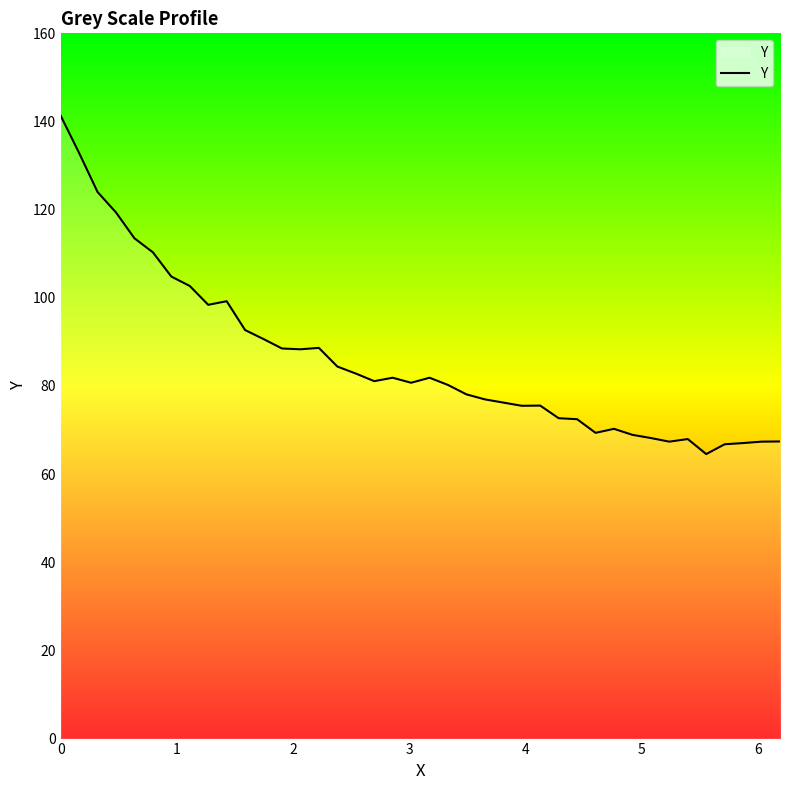

What is the smallest value displayed?

64.5